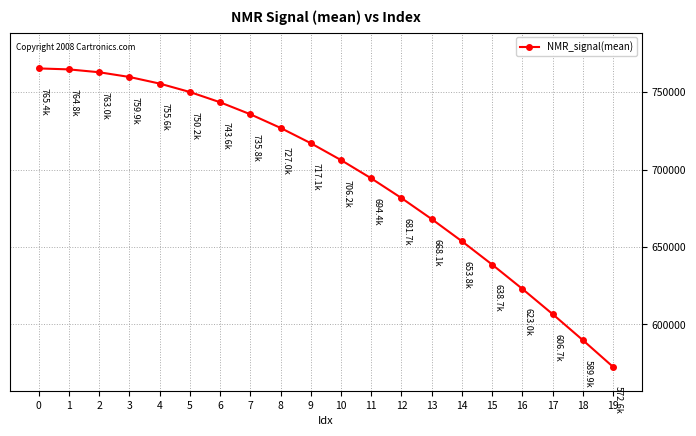

Between 18 and 8, which is larger?

8